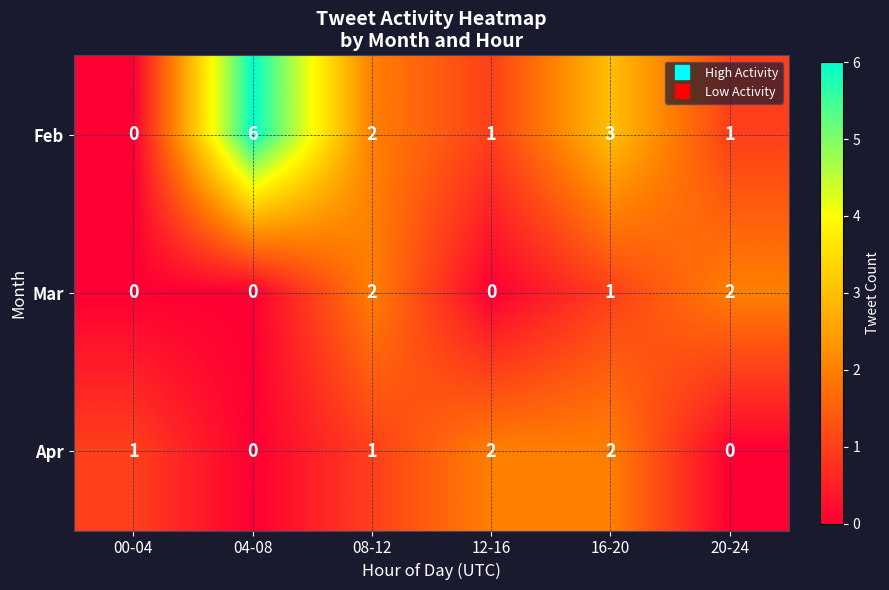

At 20-24, list the series in order from smallest to largest.

Apr, Feb, Mar